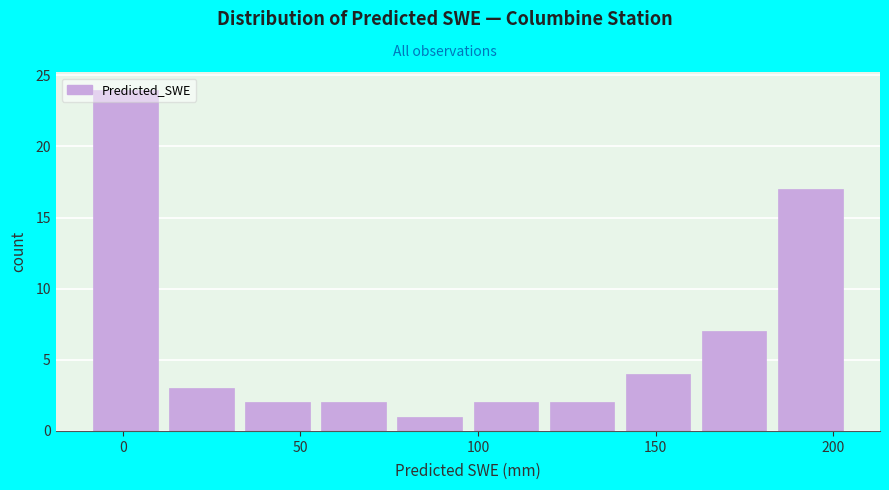

Reading left to right, list every bar in this chart as the range it spans on the x-axis followed by its height. Neither the bar edges nor the heights are printed on the chart, so give them approximately, as read against the axes.

-10 to 15: 24
15 to 35: 3
35 to 55: 2
55 to 75: 2
75 to 100: 1
100 to 120: 2
120 to 140: 2
140 to 165: 4
165 to 185: 7
185 to 205: 17